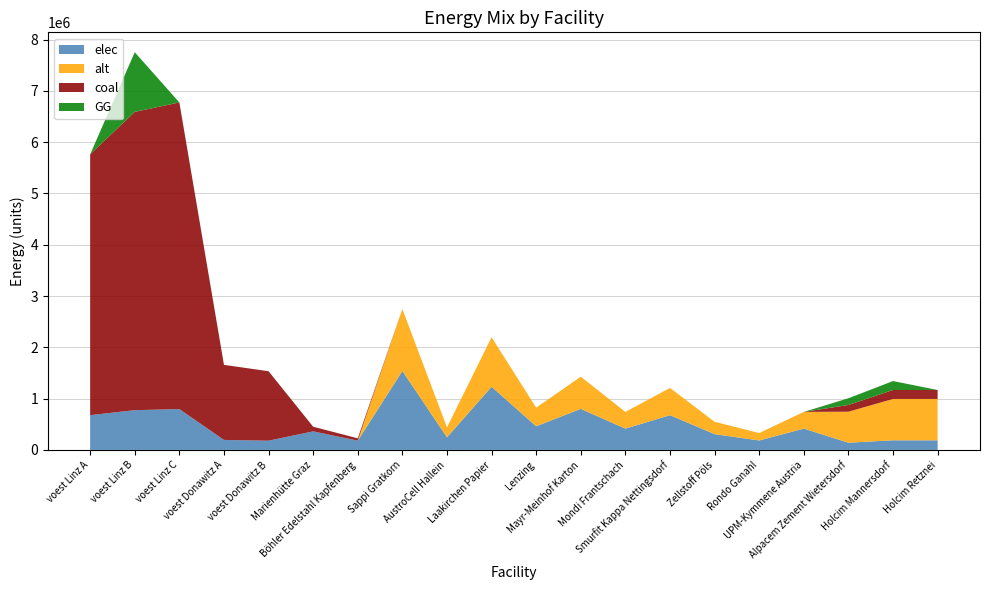

At which label does elec first exceed 415676?

voest Linz A